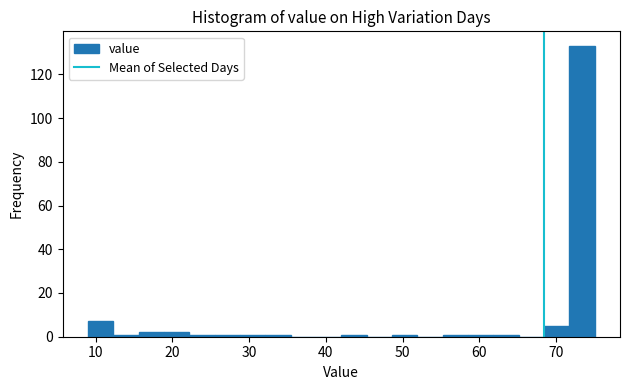

Around what value on the x-axis is the tallest bar? Give the approximate position of its centre, as read against the axis.

73